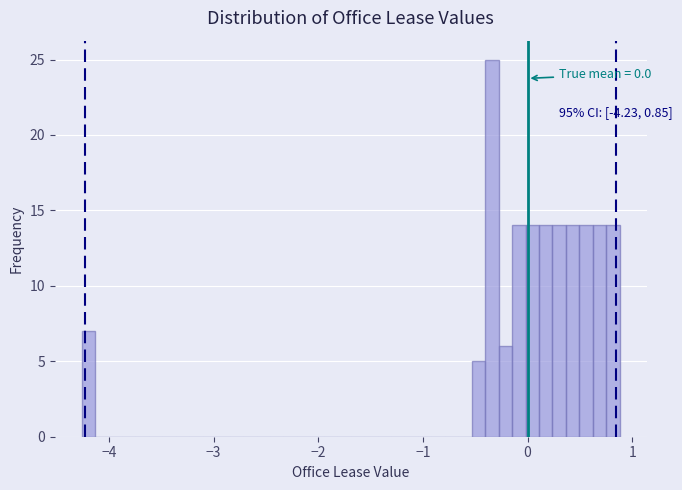

Around what value on the x-axis is the tallest bar? Give the approximate position of its centre, as read against the axis.

-0.3